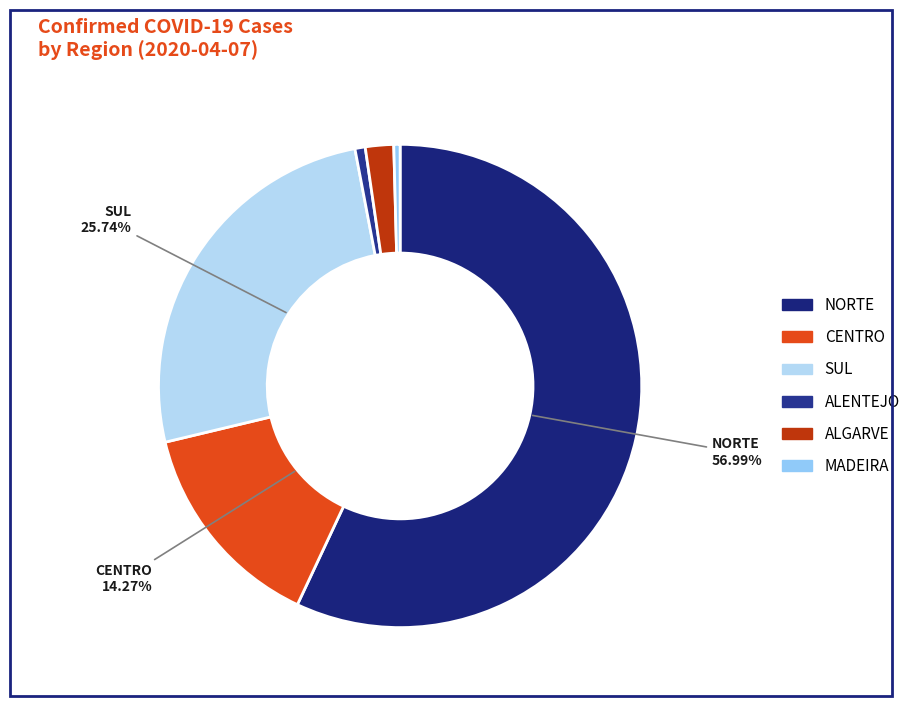

What is the total percentage of ALGARVE and NORTE?

58.9%